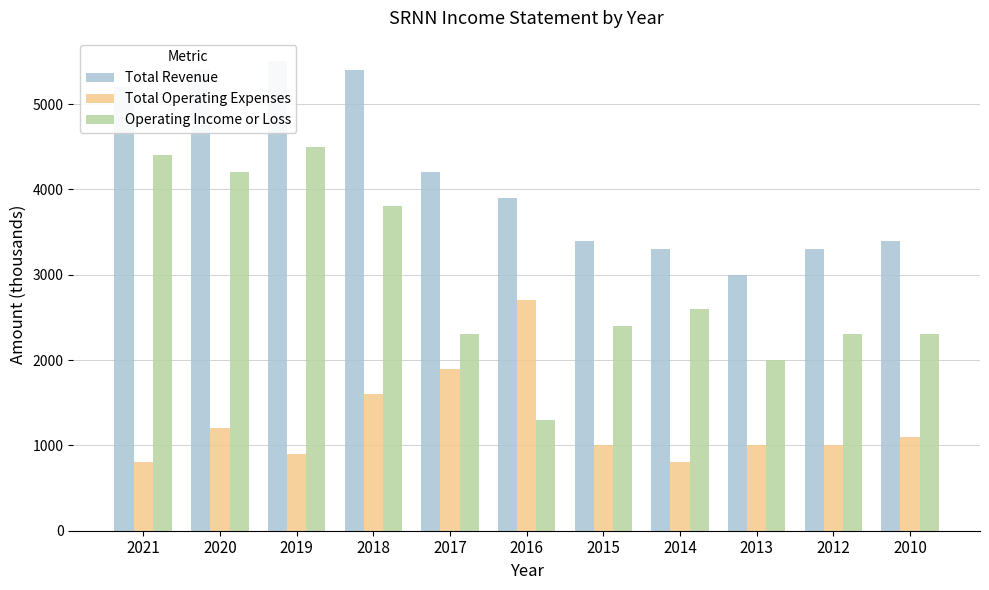

Reading left to right, what are all the values shown in this chart?

Total Revenue: 5200	5400	5500	5400	4200	3900	3400	3300	3000	3300	3400
Total Operating Expenses: 800	1200	900	1600	1900	2700	1000	800	1000	1000	1100
Operating Income or Loss: 4400	4200	4500	3800	2300	1300	2400	2600	2000	2300	2300